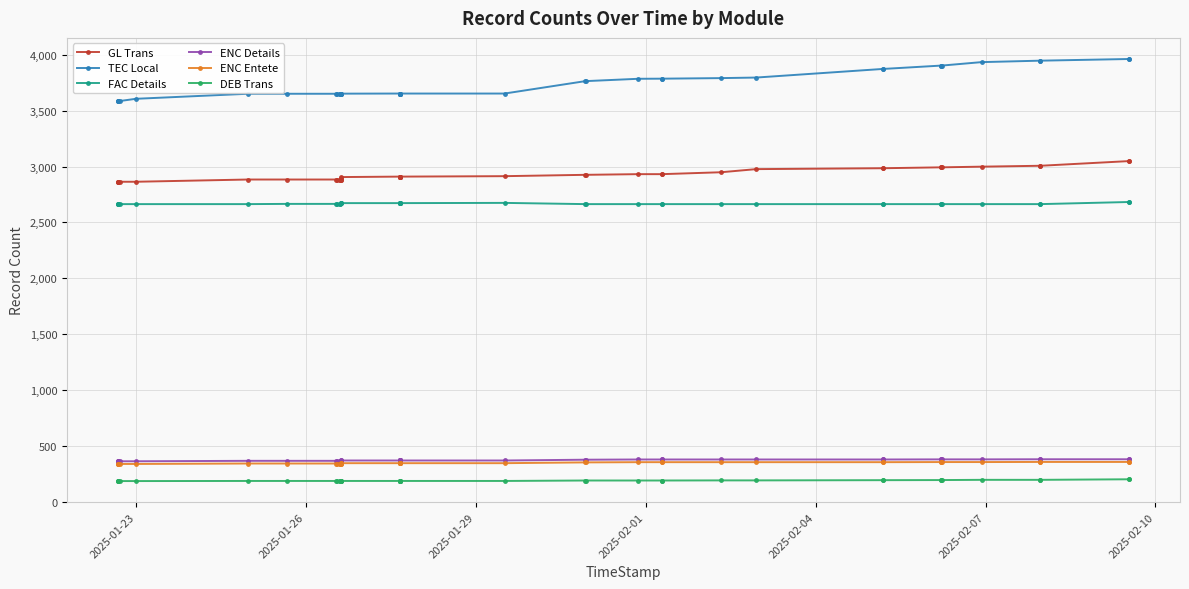

True or false: DEB Trans and ENC Entete intersect in this chart.

False